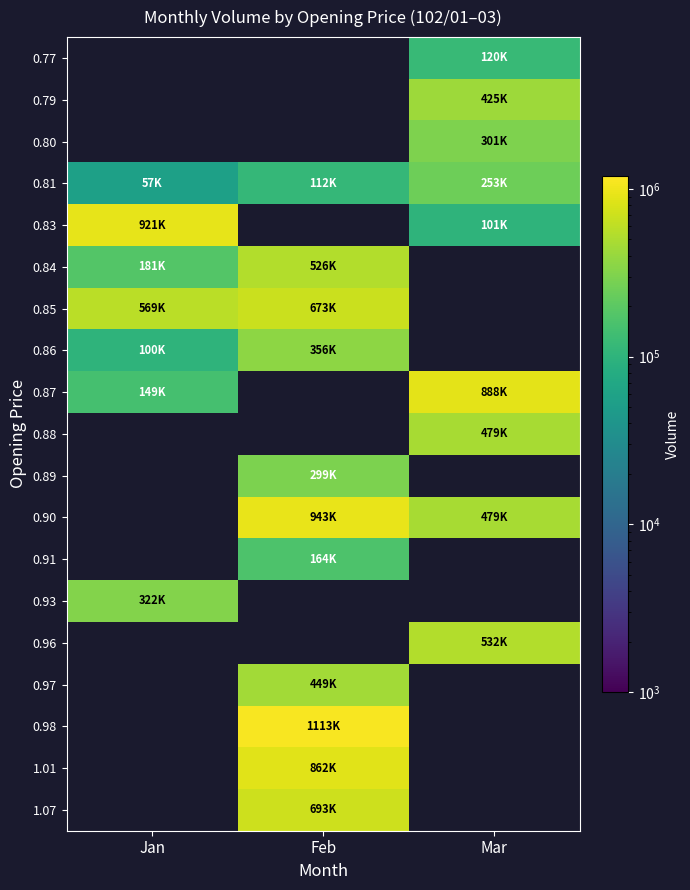

Which series has the largest range (max minus min)?

0.83